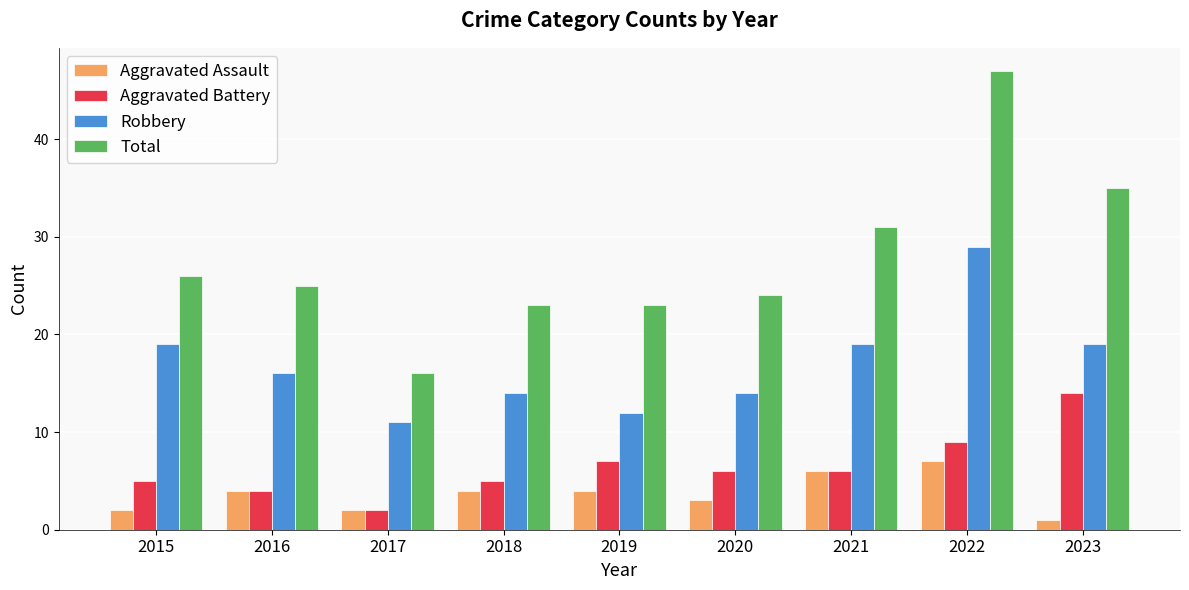

Reading right to left, extract all data points from this chart.

Aggravated Assault: 1	7	6	3	4	4	2	4	2
Aggravated Battery: 14	9	6	6	7	5	2	4	5
Robbery: 19	29	19	14	12	14	11	16	19
Total: 35	47	31	24	23	23	16	25	26